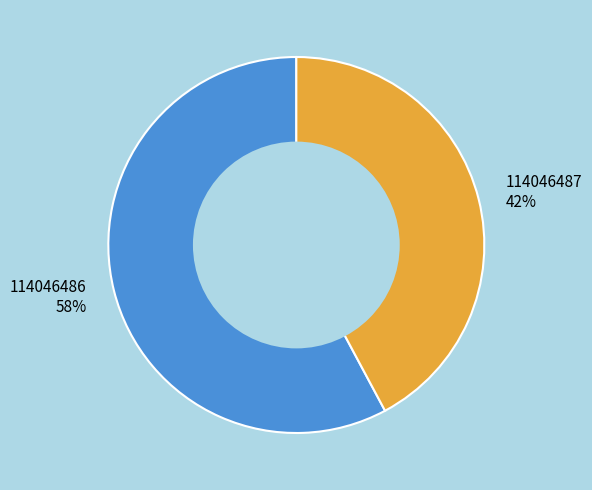

To the nearest percent, what is the difference between the largest and smallest slice percentages?

16%